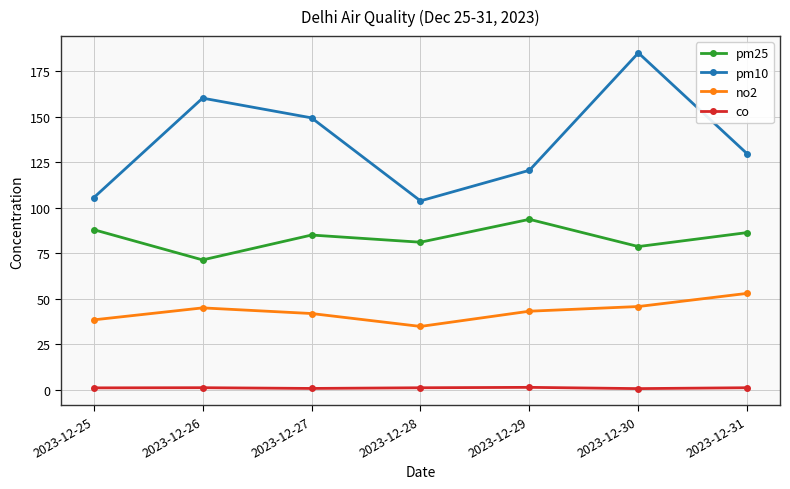

What is the maximum value shown in the chart?

185.0